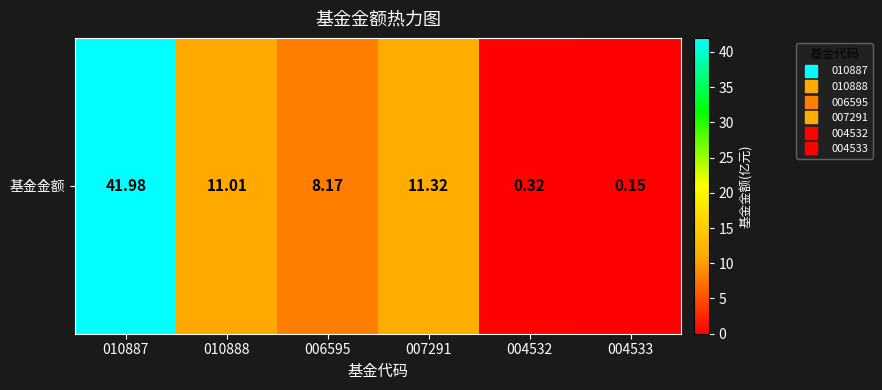

The value at 010887 is 68.3. True or false?

False